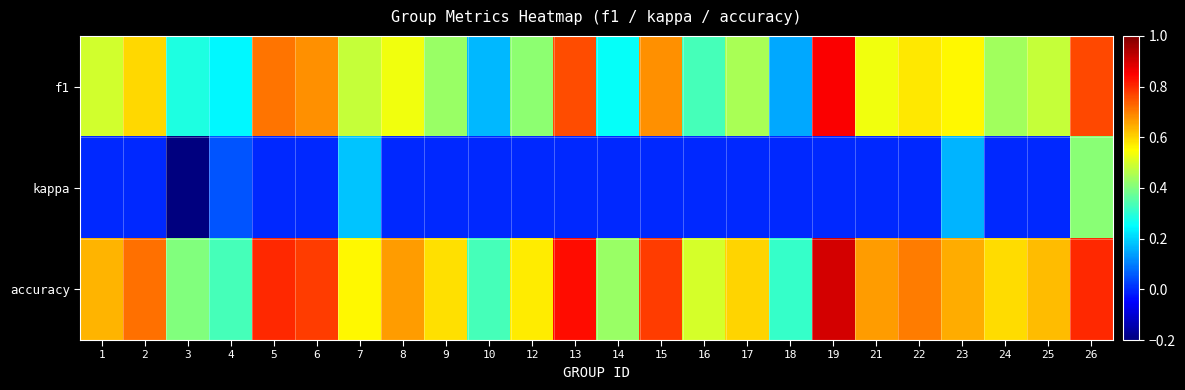

What is the spread (max minus min) of values at 13?

0.8